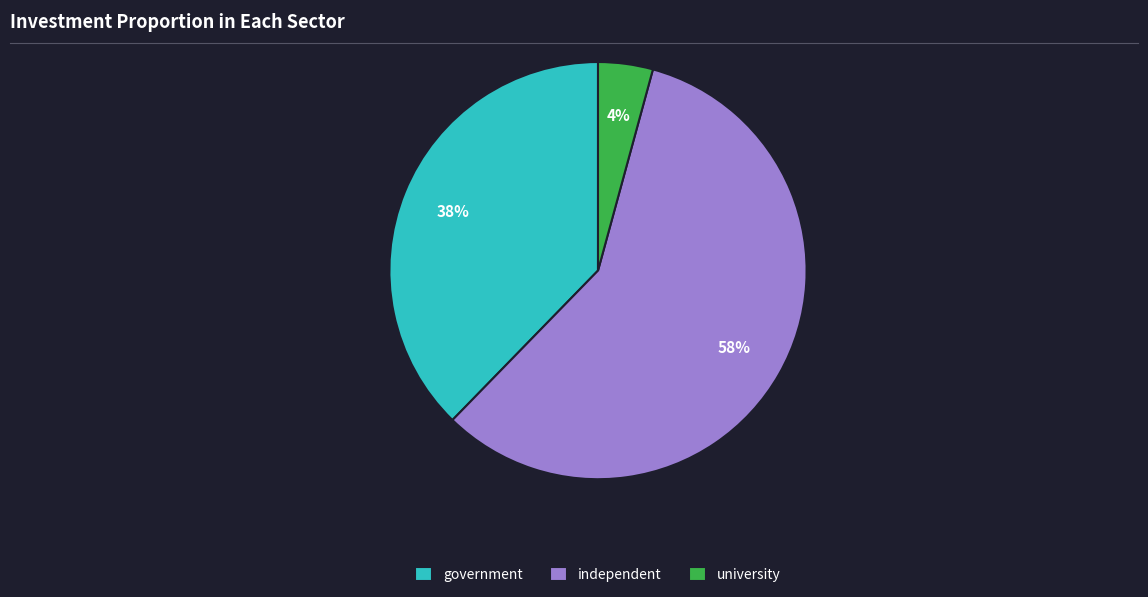

What is the largest slice in the pie chart?

independent